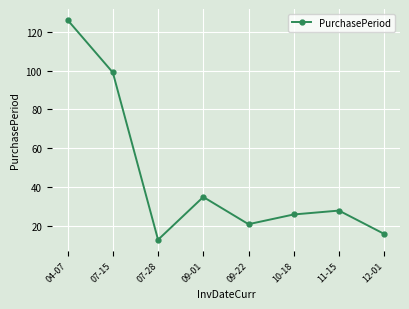

Which category has the lowest value across all series?

07-28